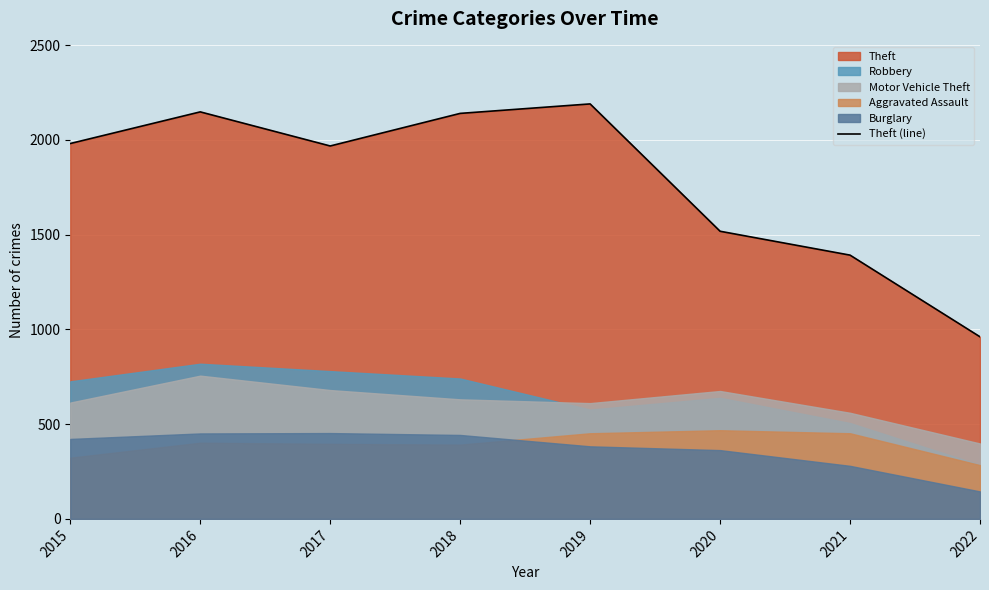

True or false: the data has more than 0 interior local peaks.

True